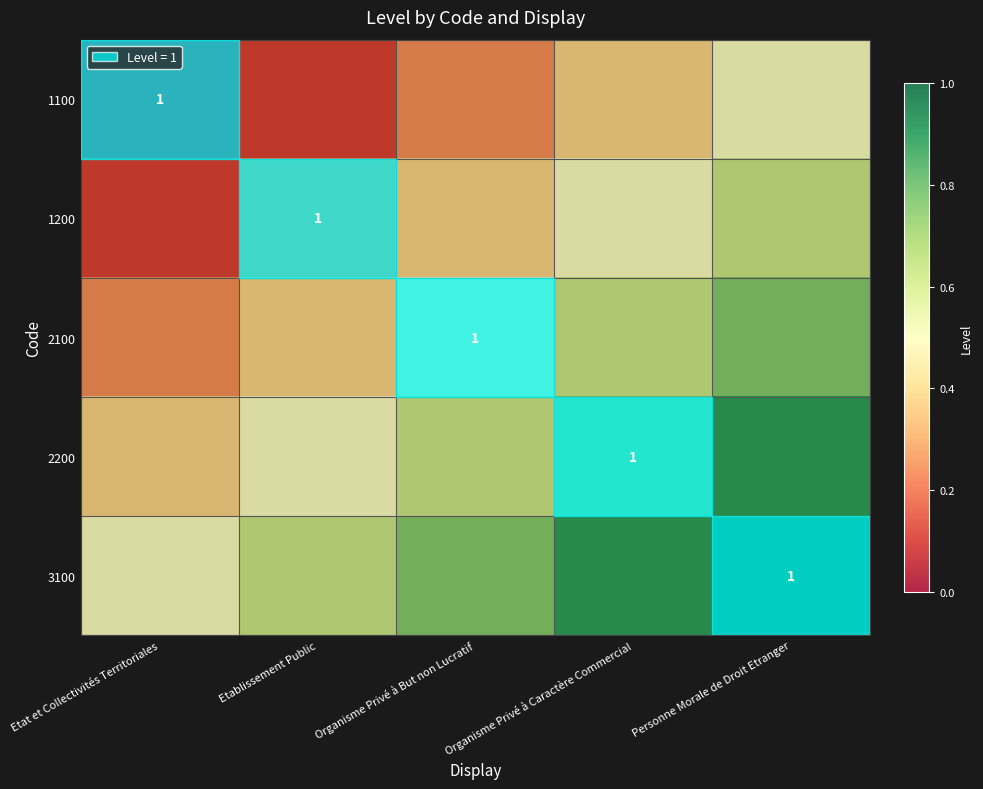

What is the minimum value for 2200?

0.4